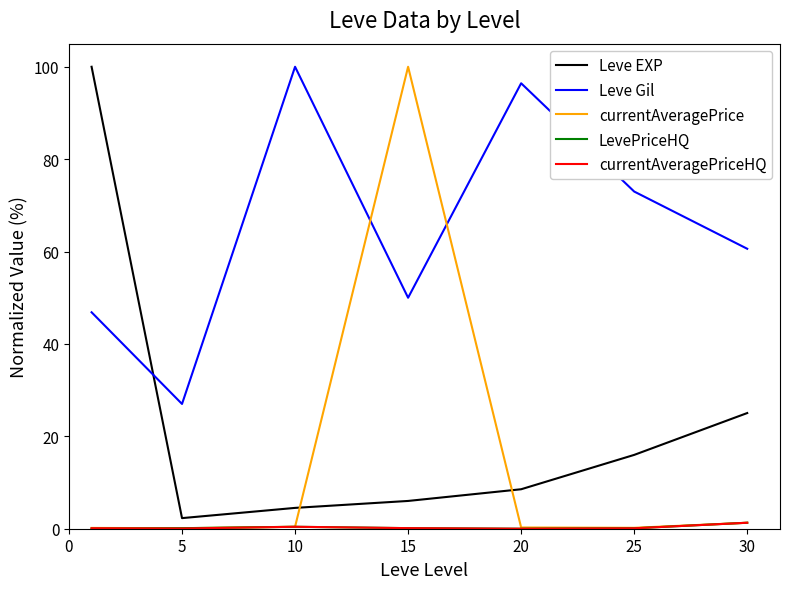

True or false: currentAveragePriceHQ and Leve EXP intersect in this chart.

False